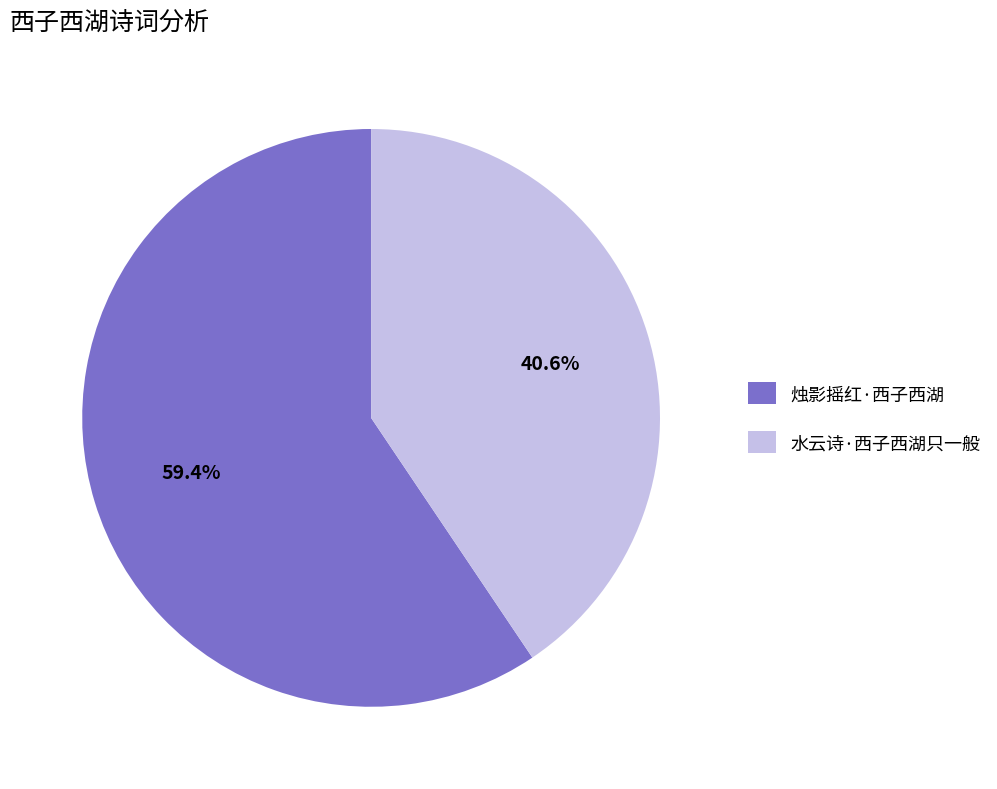

Which has a higher value, 烛影摇红·西子西湖 or 水云诗·西子西湖只一般?

烛影摇红·西子西湖